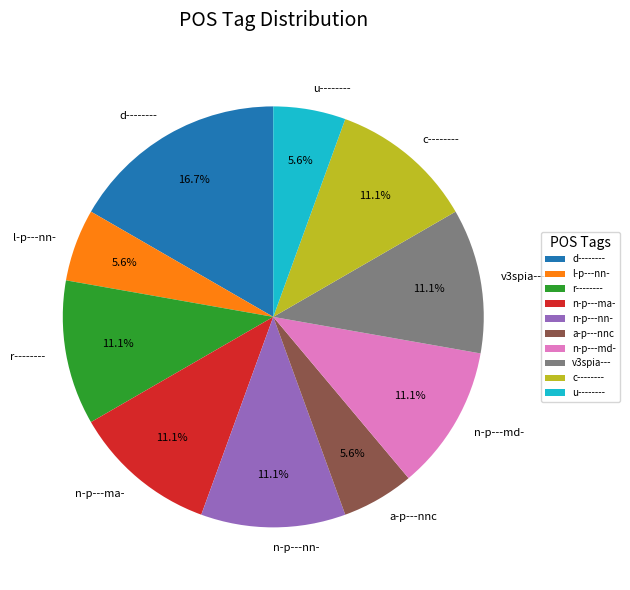

Count the number of slices in the pie.

10